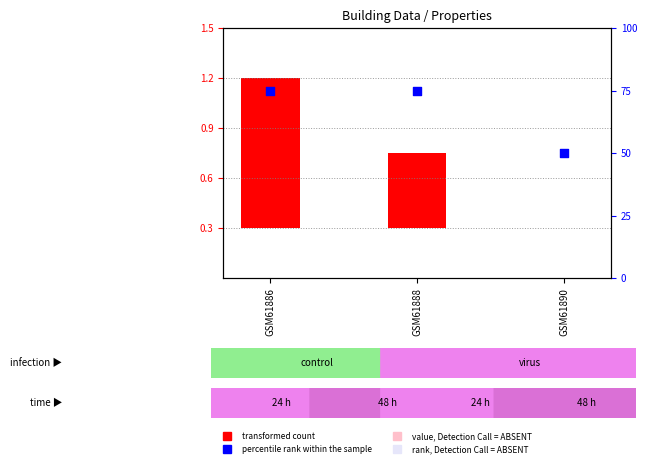

Between GSM61890 and GSM61888, which is larger?

GSM61888